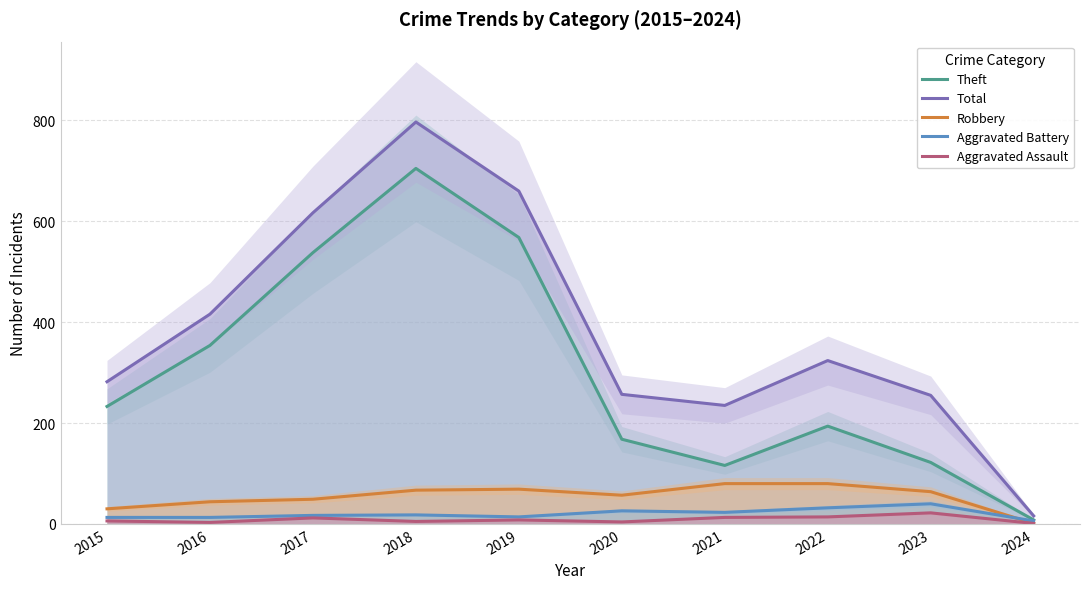

What are all the series names shown in the legend?

Theft, Total, Robbery, Aggravated Battery, Aggravated Assault